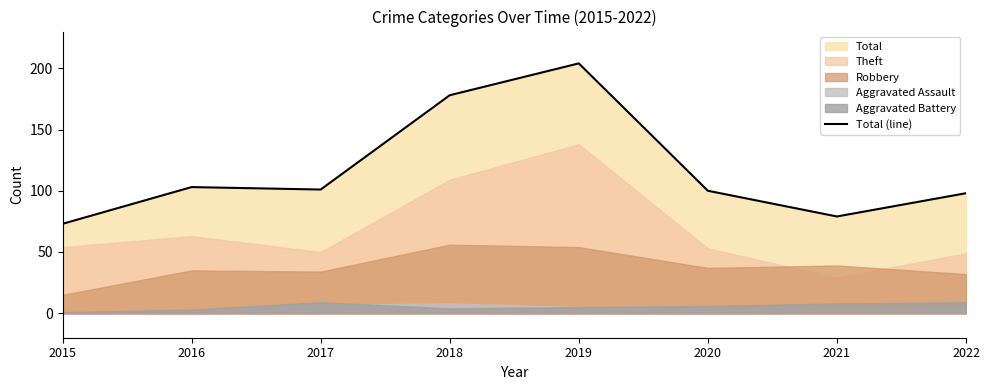

How many data points are less than 101?

4